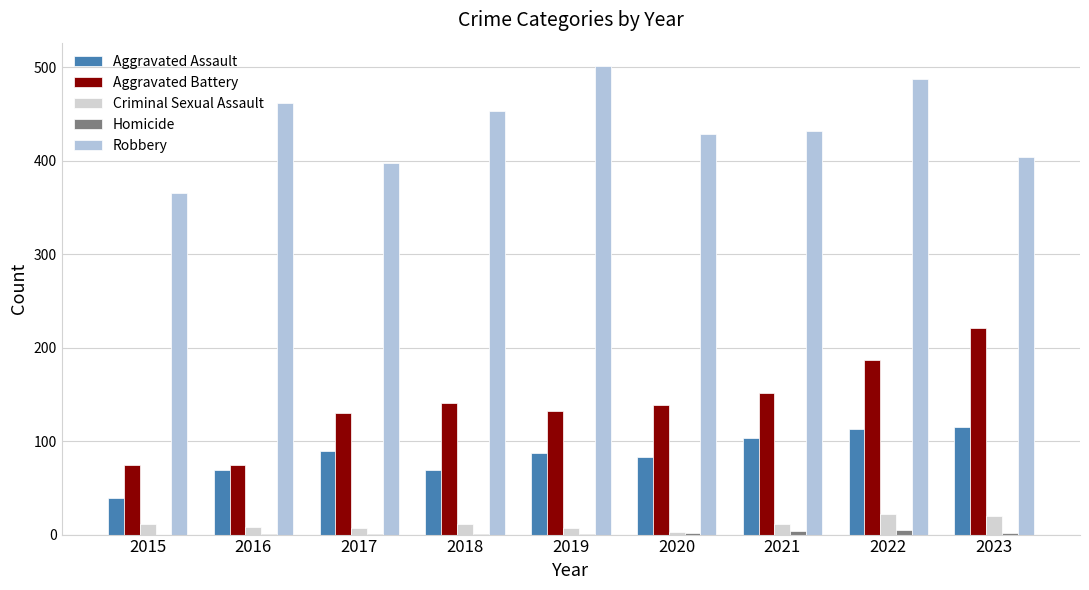

Count the number of categories in the chart.

9